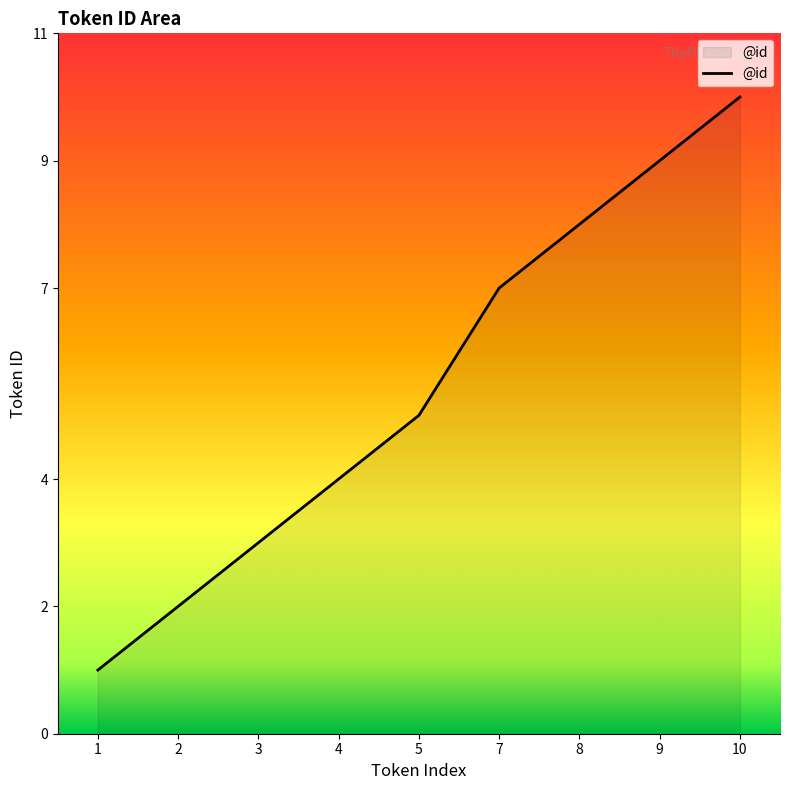

What is the sum of all values?

49